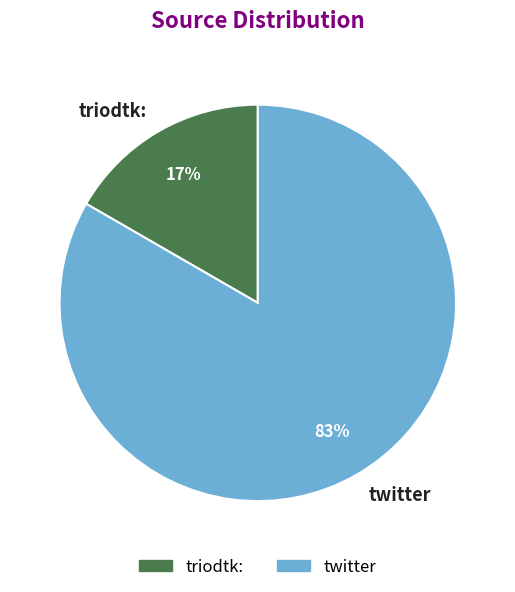

Do twitter and triodtk: together represent more than half of the pie?

Yes